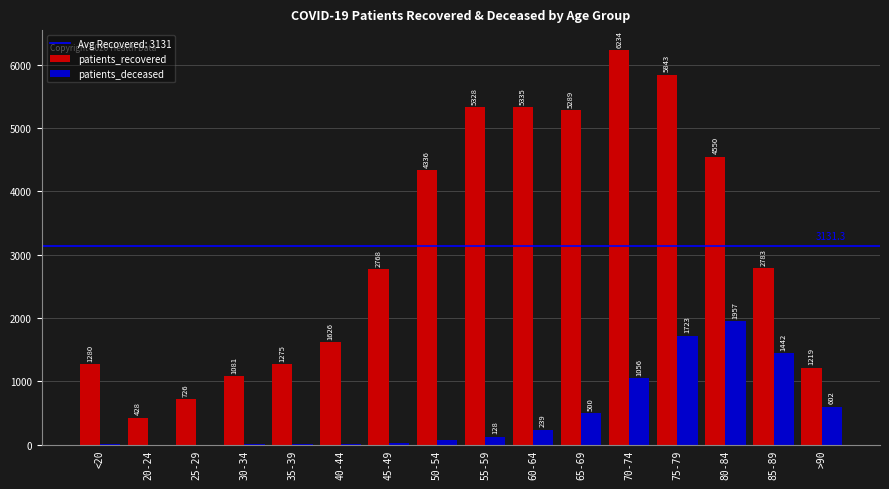

Reading left to right, transcribe all the data shown in this chart.

patients_recovered: <20=1280	20-24=428	25-29=726	30-34=1081	35-39=1275	40-44=1626	45-49=2768	50-54=4336	55-59=5328	60-64=5335	65-69=5289	70-74=6234	75-79=5843	80-84=4550	85-89=2783	>90=1219
patients_deceased: <20=6	20-24=3	25-29=2	30-34=10	35-39=11	40-44=12	45-49=25	50-54=73	55-59=128	60-64=239	65-69=500	70-74=1056	75-79=1723	80-84=1957	85-89=1442	>90=602